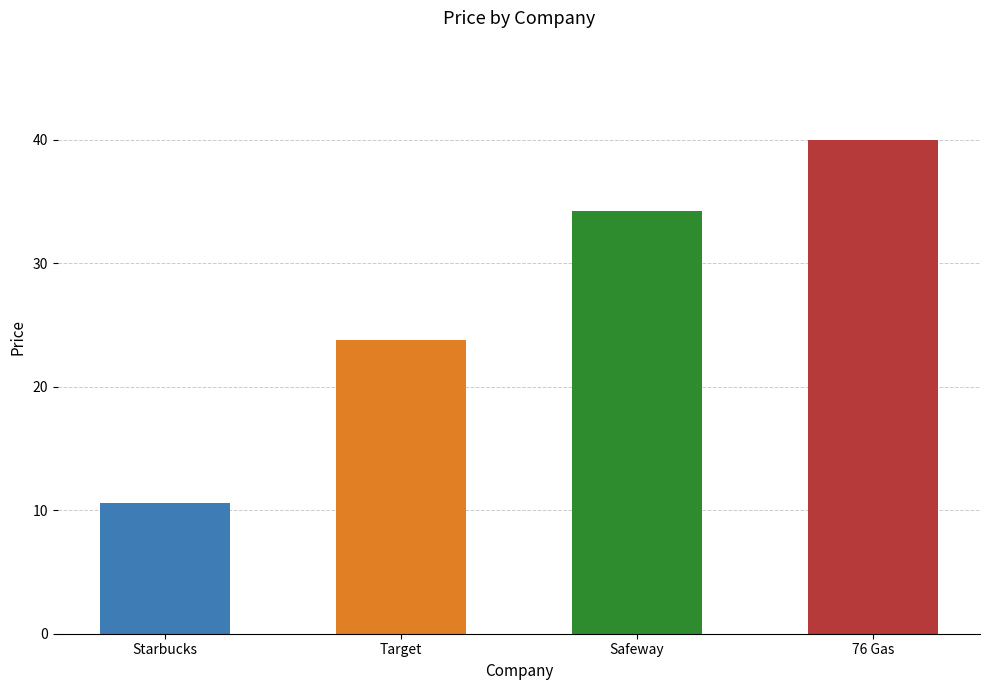

What is the value of the 1st bar from the left?

10.5